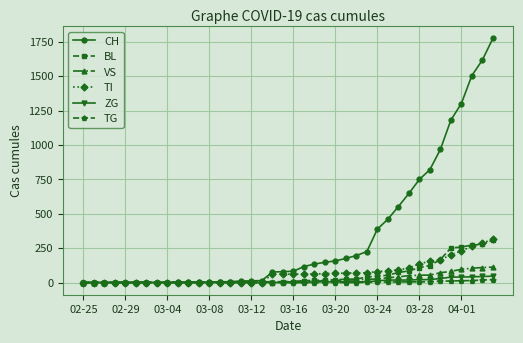

What is the difference between the maximum and minimum values in the BL series?

309